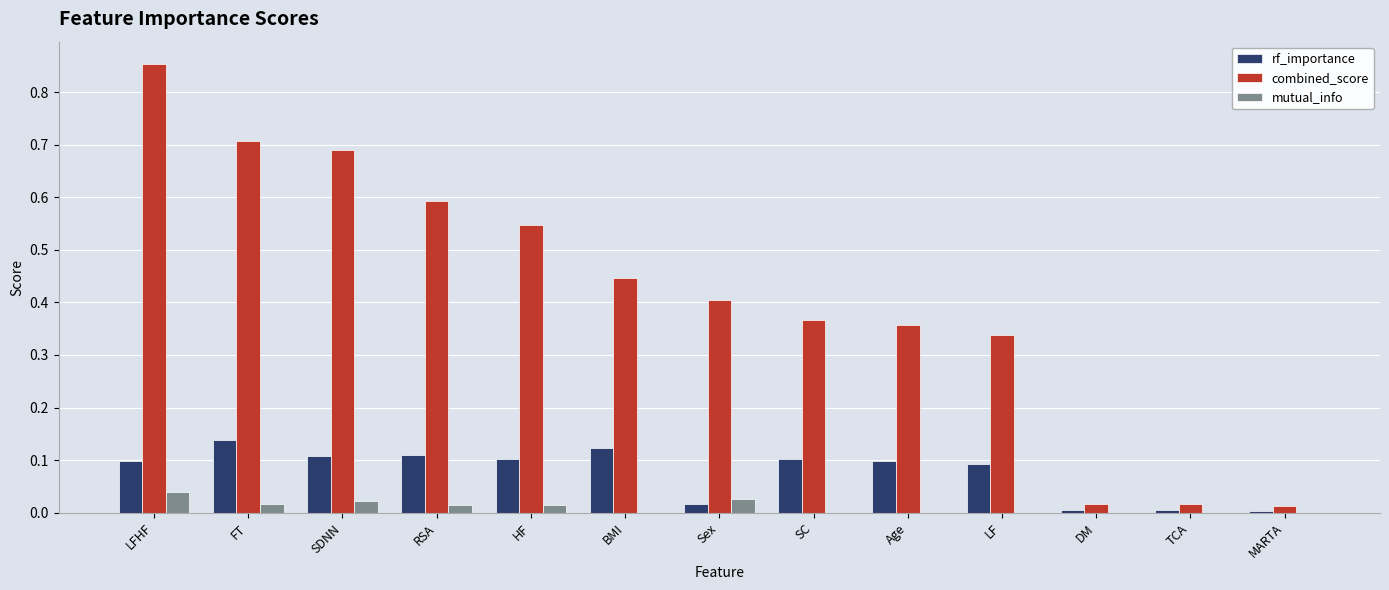

The value of rf_importance at LF is 0.1. True or false?

True